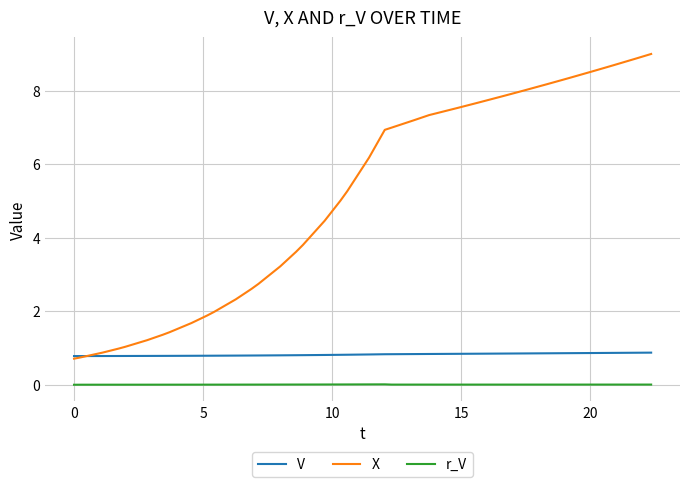

Does the chart display data point markers on the line(s)?

No